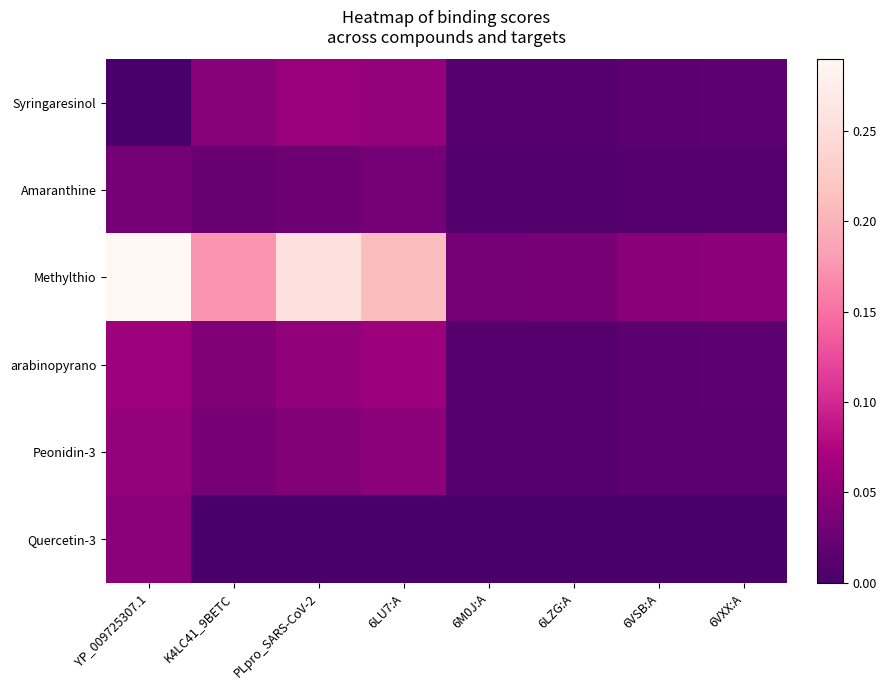

Reading left to right, list all the values displayed in this chart.

Syringaresinol: YP_009725307.1=0.0	K4LC41_9BETC=0.0	PLpro_SARS-CoV-2=0.1	6LU7:A=0.1	6M0J:A=0.0	6LZG:A=0.0	6VSB:A=0.0	6VXX:A=0.0
Amaranthine: YP_009725307.1=0.0	K4LC41_9BETC=0.0	PLpro_SARS-CoV-2=0.0	6LU7:A=0.0	6M0J:A=0.0	6LZG:A=0.0	6VSB:A=0.0	6VXX:A=0.0
Methylthio: YP_009725307.1=0.3	K4LC41_9BETC=0.2	PLpro_SARS-CoV-2=0.3	6LU7:A=0.2	6M0J:A=0.0	6LZG:A=0.0	6VSB:A=0.0	6VXX:A=0.0
arabinopyrano: YP_009725307.1=0.1	K4LC41_9BETC=0.0	PLpro_SARS-CoV-2=0.1	6LU7:A=0.1	6M0J:A=0.0	6LZG:A=0.0	6VSB:A=0.0	6VXX:A=0.0
Peonidin-3: YP_009725307.1=0.1	K4LC41_9BETC=0.0	PLpro_SARS-CoV-2=0.0	6LU7:A=0.0	6M0J:A=0.0	6LZG:A=0.0	6VSB:A=0.0	6VXX:A=0.0
Quercetin-3: YP_009725307.1=0.0	K4LC41_9BETC=0.0	PLpro_SARS-CoV-2=0.0	6LU7:A=0.0	6M0J:A=0.0	6LZG:A=0.0	6VSB:A=0.0	6VXX:A=0.0